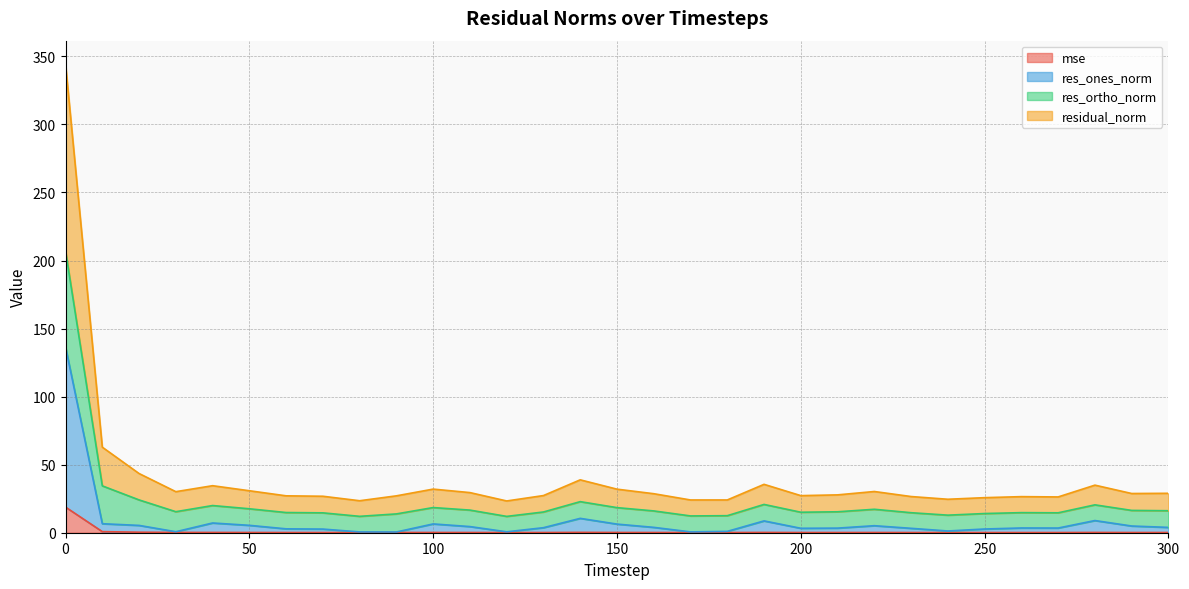

Is it true that res_ones_norm equals 8.9 at 220?

False